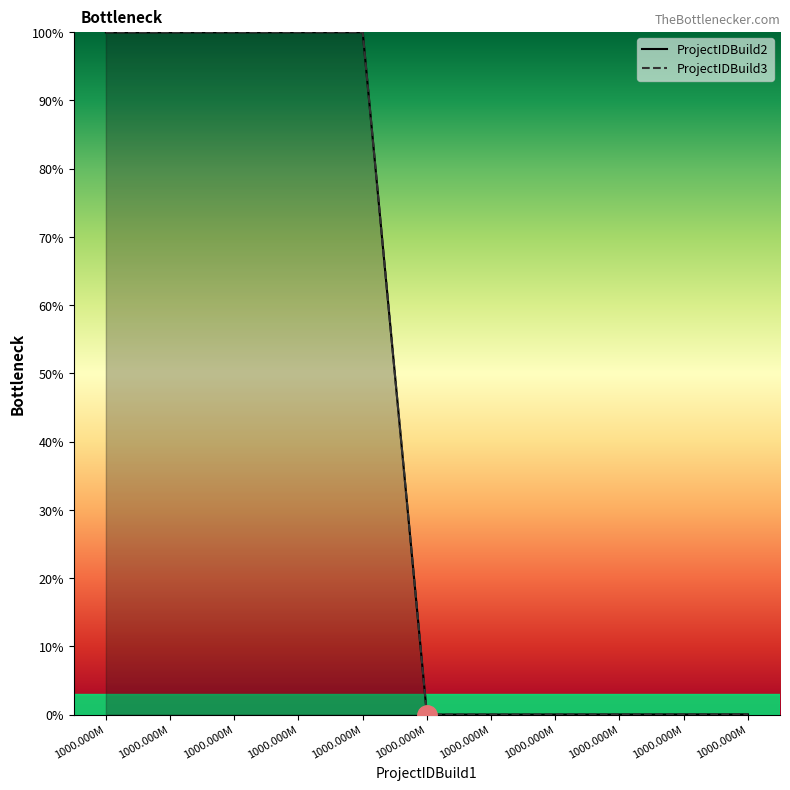

What are all the series names shown in the legend?

ProjectIDBuild2, ProjectIDBuild3